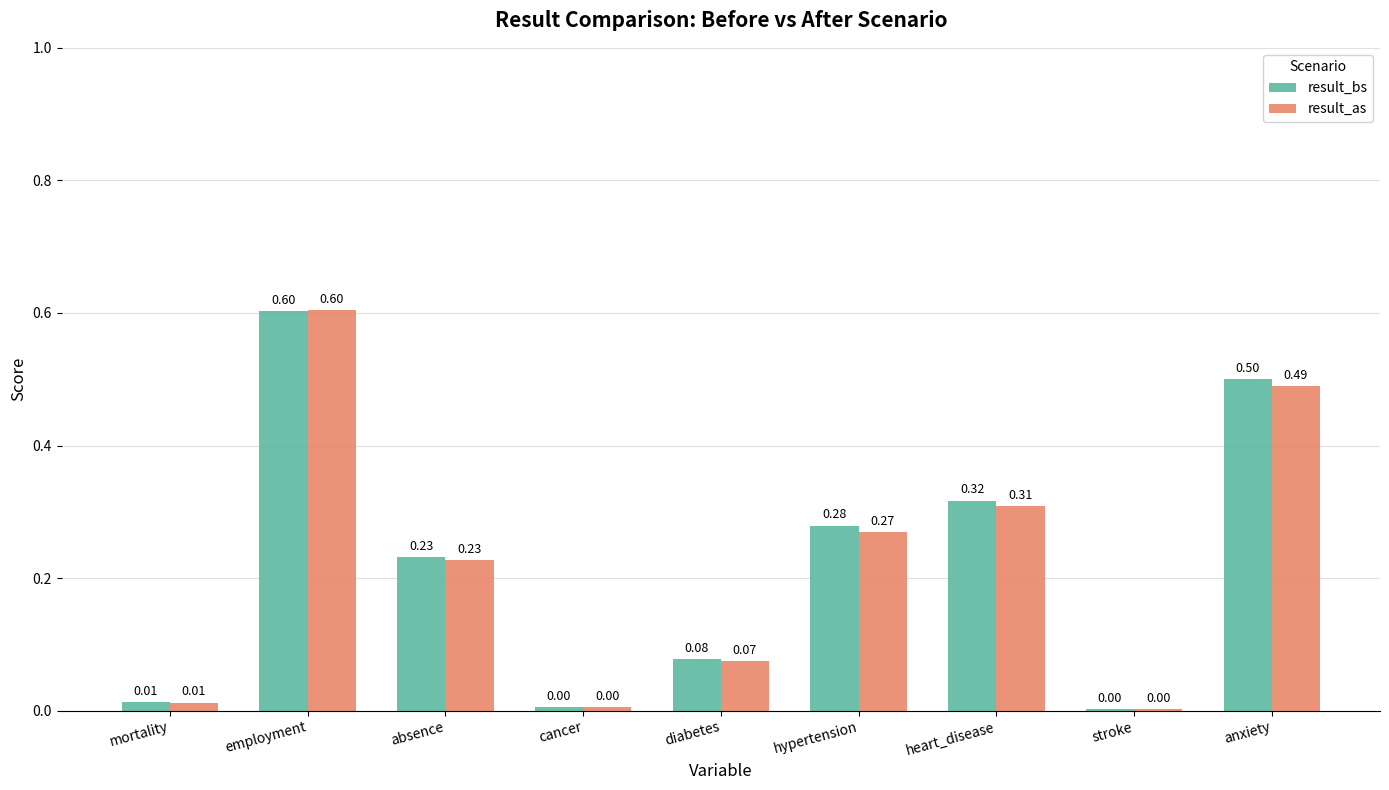

How many series are shown in this chart?

2